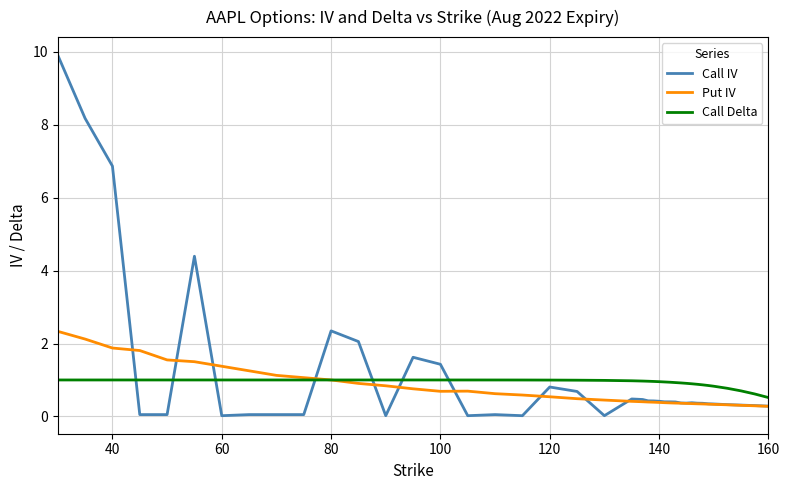

What is the highest value of the Put IV series?

2.3